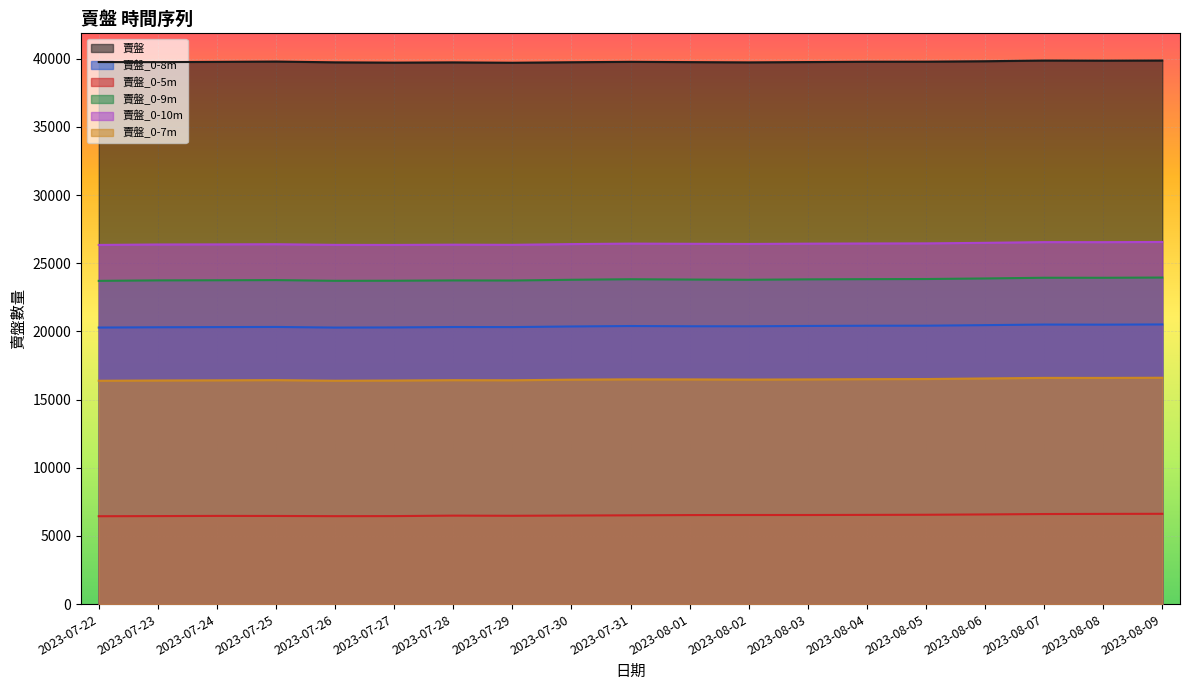

The value of 賣盤_0-7m at 2023-08-02 is 29423. True or false?

False